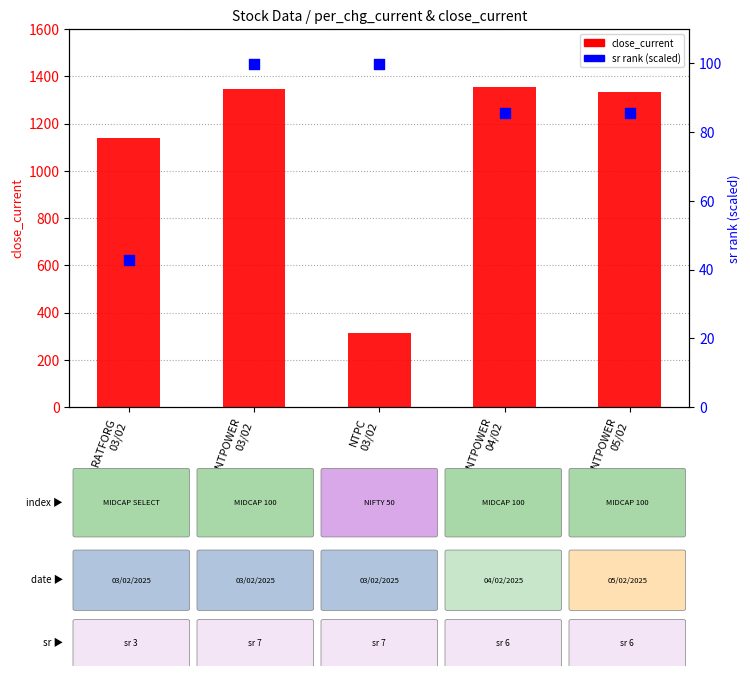

What are all the series names shown in the legend?

close_current, sr_rank (scaled)